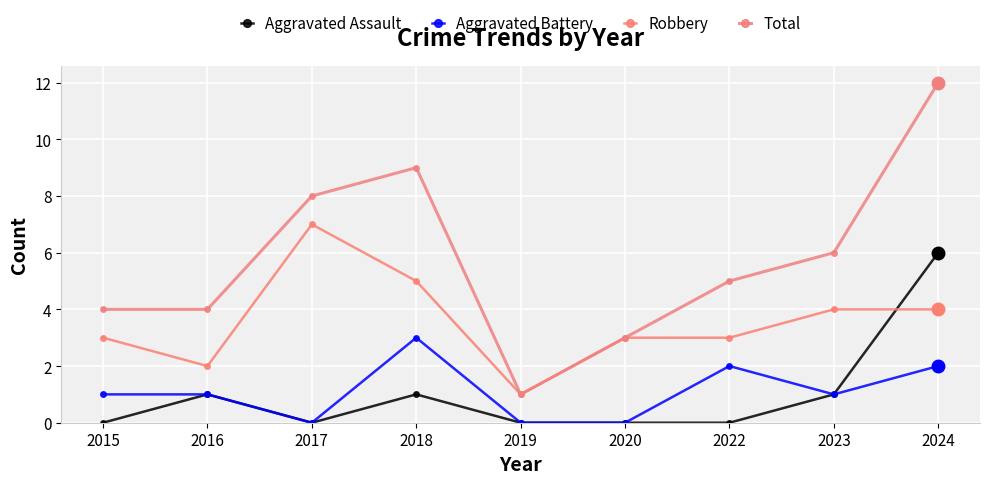

What is the maximum value shown in the chart?

12